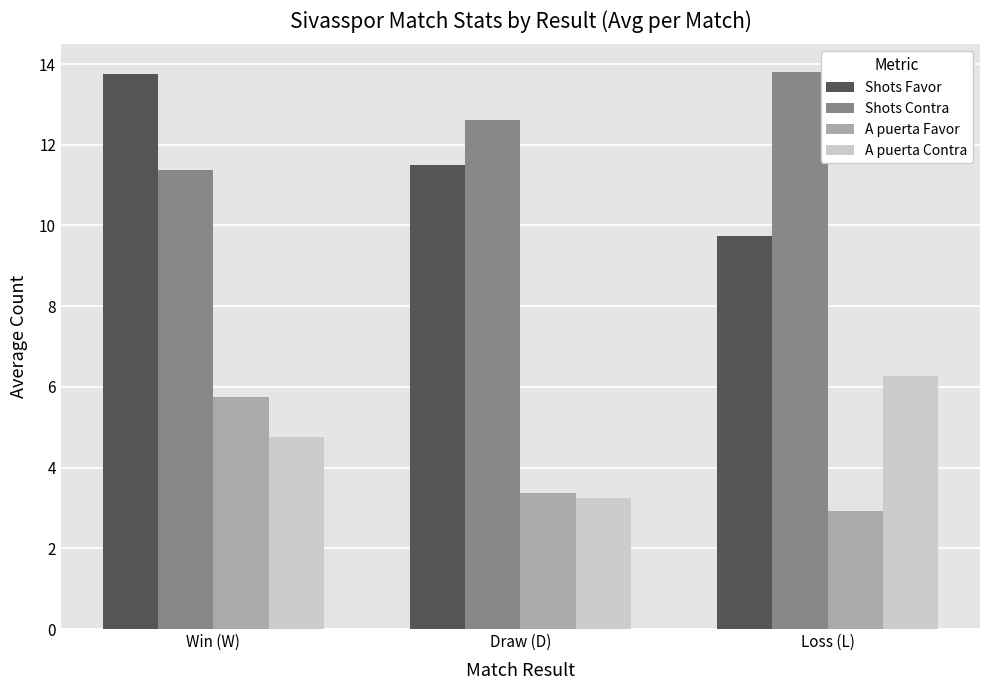

Which series has the largest total across all categories?

Shots Contra